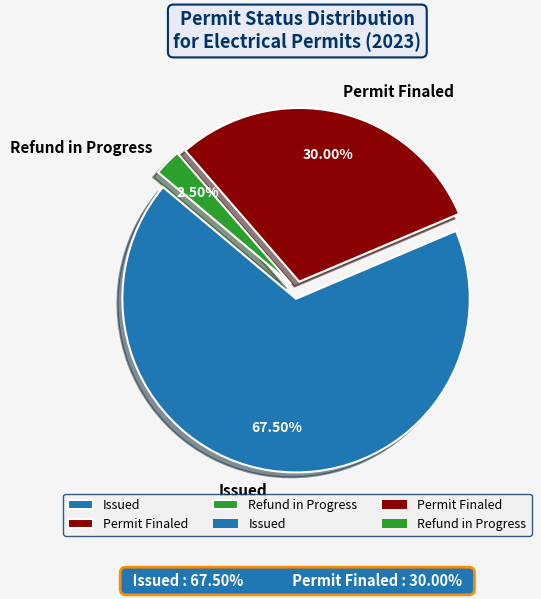

Is it true that Permit Finaled is 30% of the pie?

True